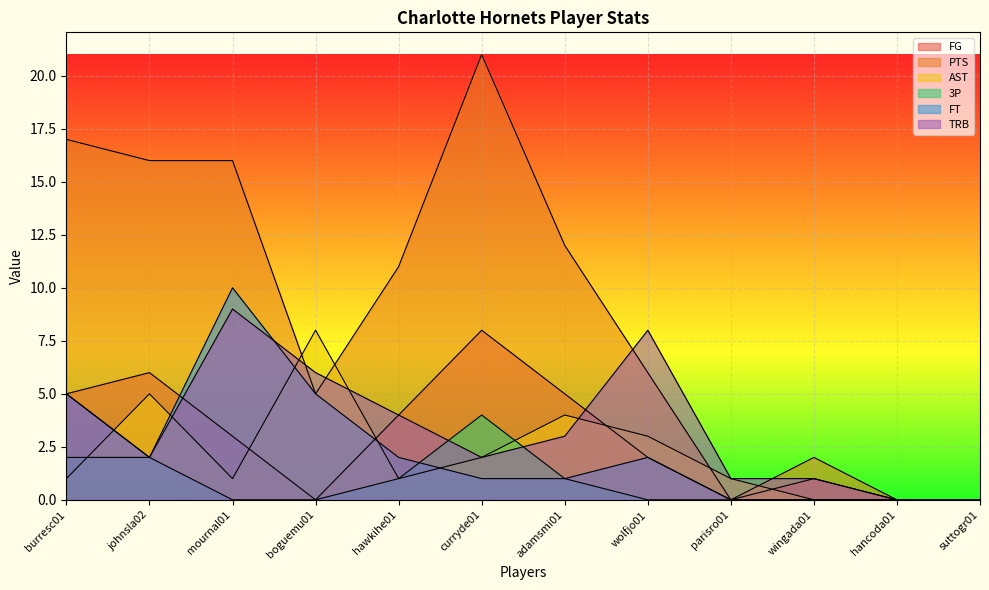

Reading left to right, transcribe all the data shown in this chart.

FG: burresc01=5	johnsla02=6	mournal01=3	boguemu01=0	hawkihe01=4	curryde01=8	adamsmi01=5	wolfjo01=2	parisro01=0	wingada01=1	hancoda01=0	suttogr01=0
PTS: burresc01=17	johnsla02=16	mournal01=16	boguemu01=5	hawkihe01=11	curryde01=21	adamsmi01=12	wolfjo01=6	parisro01=0	wingada01=2	hancoda01=0	suttogr01=0
AST: burresc01=1	johnsla02=5	mournal01=1	boguemu01=8	hawkihe01=1	curryde01=2	adamsmi01=4	wolfjo01=3	parisro01=1	wingada01=0	hancoda01=0	suttogr01=0
3P: burresc01=2	johnsla02=2	mournal01=0	boguemu01=0	hawkihe01=1	curryde01=4	adamsmi01=1	wolfjo01=0	parisro01=0	wingada01=0	hancoda01=0	suttogr01=0
FT: burresc01=5	johnsla02=2	mournal01=10	boguemu01=5	hawkihe01=2	curryde01=1	adamsmi01=1	wolfjo01=2	parisro01=0	wingada01=0	hancoda01=0	suttogr01=0
TRB: burresc01=5	johnsla02=2	mournal01=9	boguemu01=6	hawkihe01=4	curryde01=2	adamsmi01=3	wolfjo01=8	parisro01=1	wingada01=1	hancoda01=0	suttogr01=0